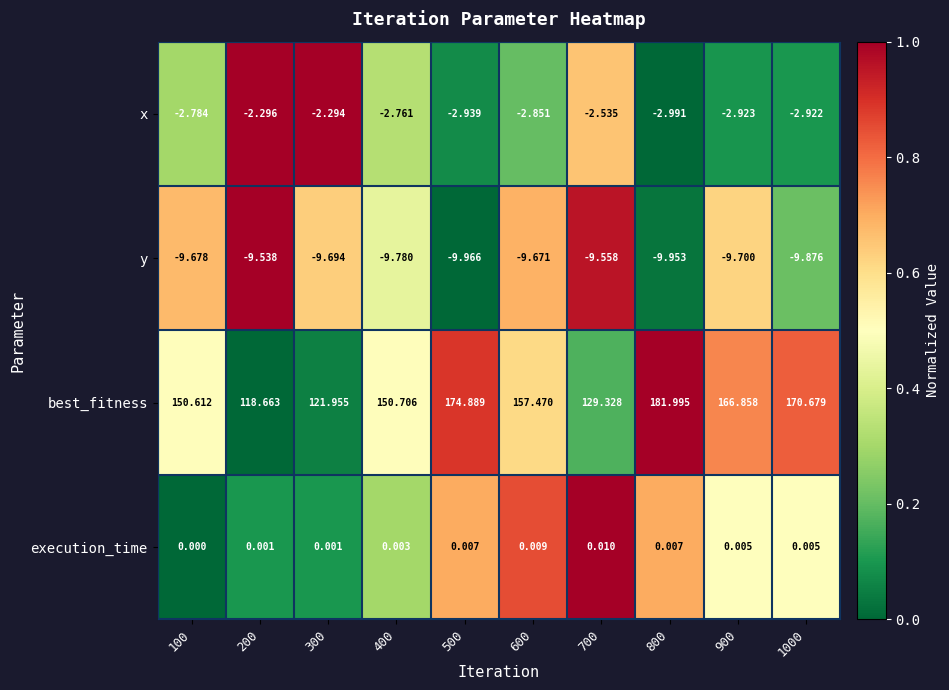

Rank the series at 900 from lowest to highest value.

y, x, execution_time, best_fitness